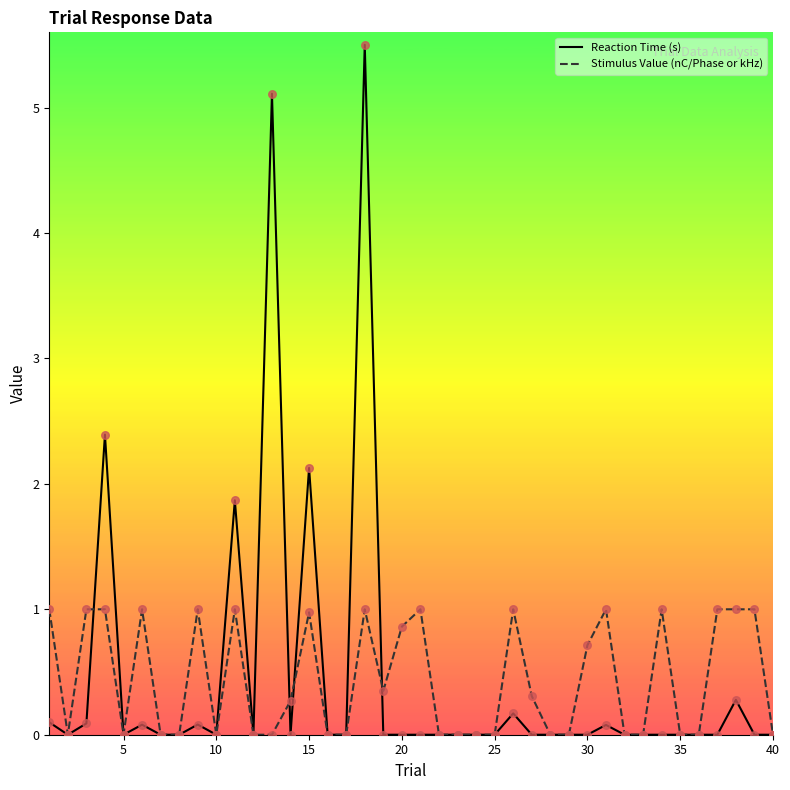

List the series in order of their peak value, lowest first.

Stimulus Value (nC/Phase or kHz), Reaction Time (s)